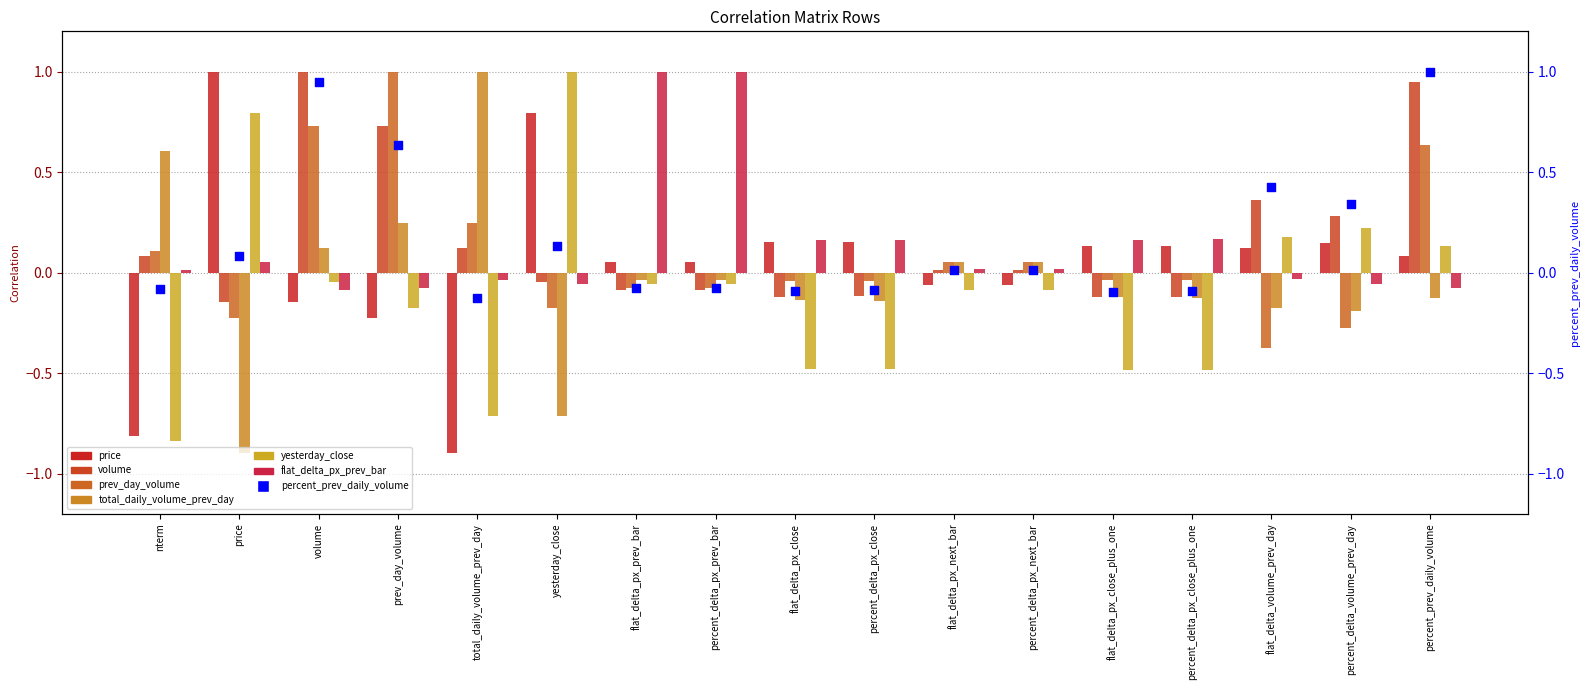

Which series has the largest total across all categories?

volume